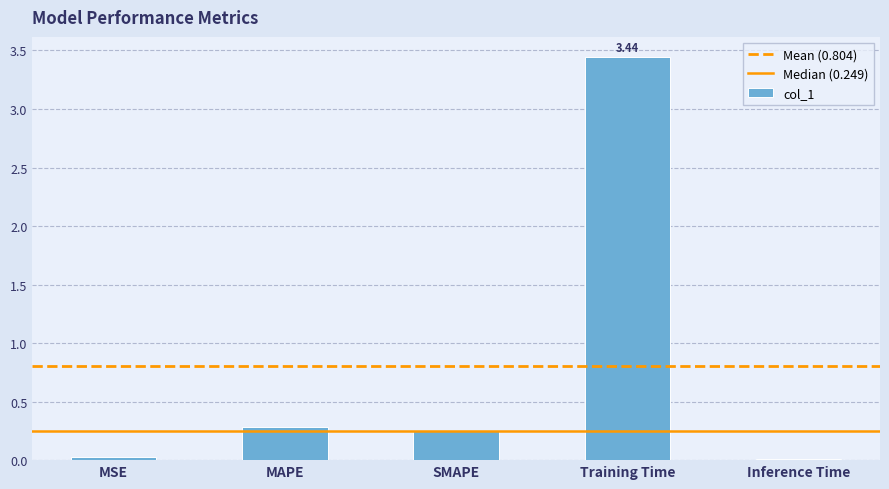

Which has a higher value, MAPE or Training Time?

Training Time